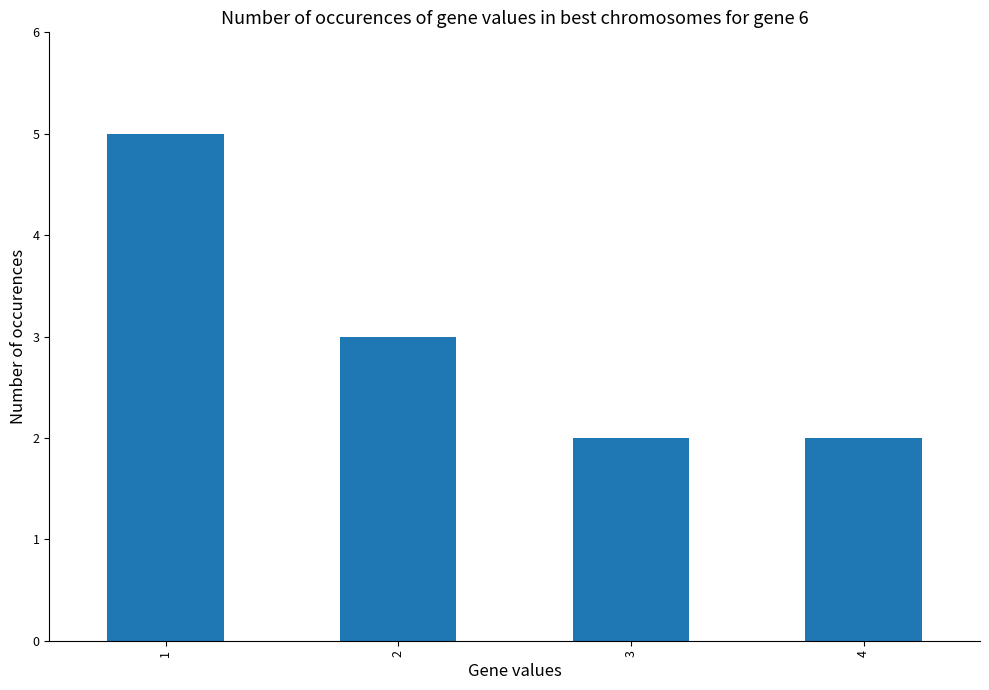

What is the greatest value displayed?

5